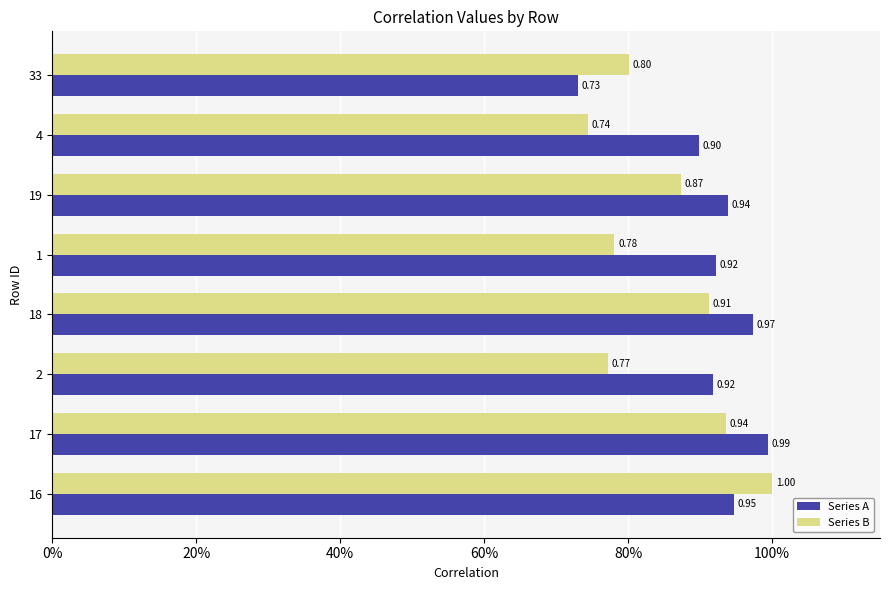

What are all the series names shown in the legend?

Series A, Series B